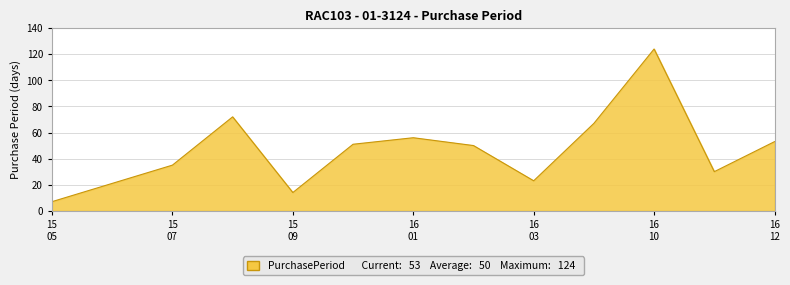

Count the number of data series in this chart.

1